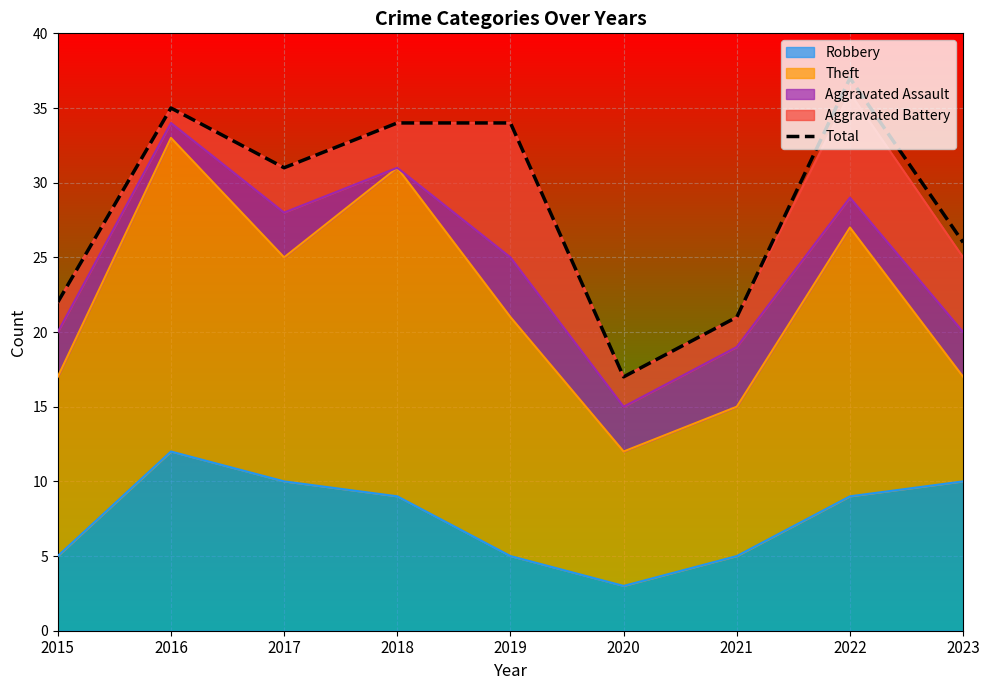

True or false: the data shows 48 at 2017.

False